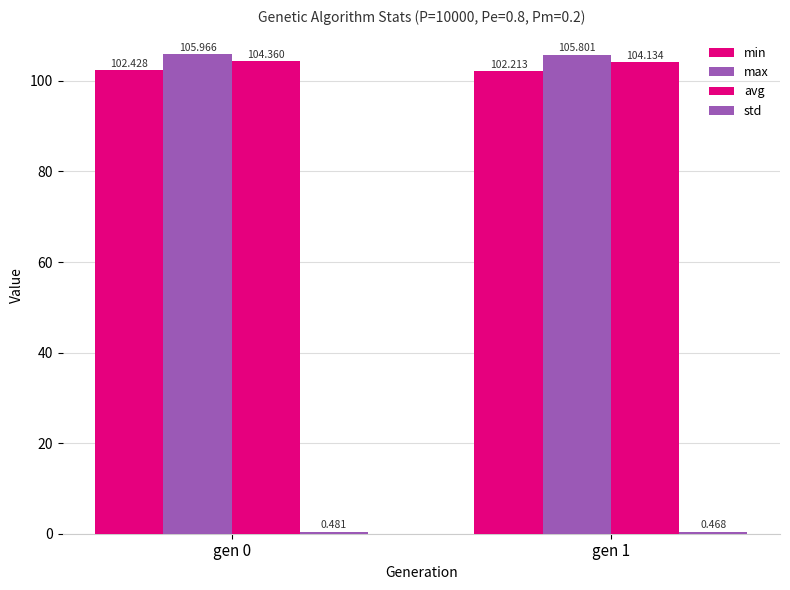

Are the bars horizontal?

No